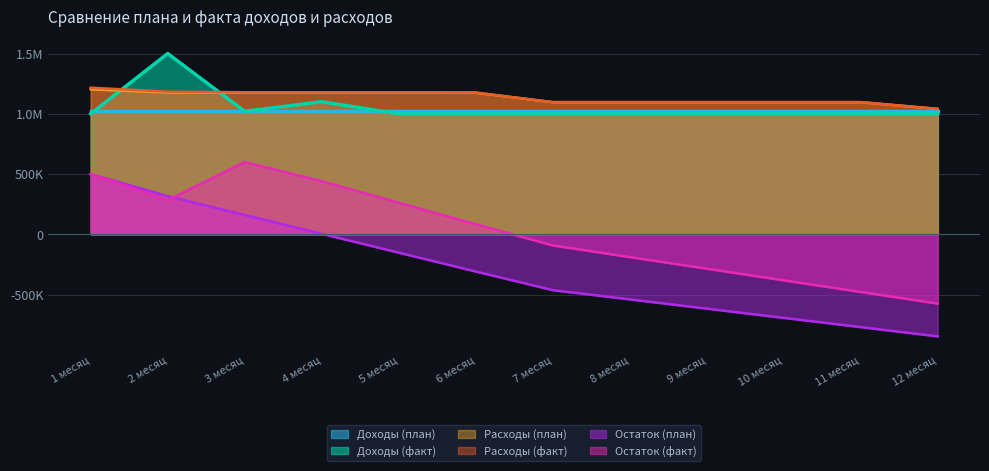

Does the chart have visible grid lines?

Yes